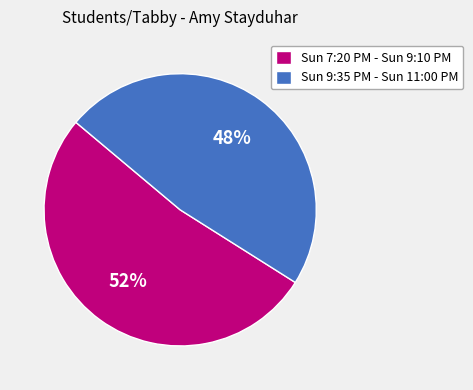

To the nearest percent, what portion does Sun 9:35 PM - Sun 11:00 PM represent?

48%